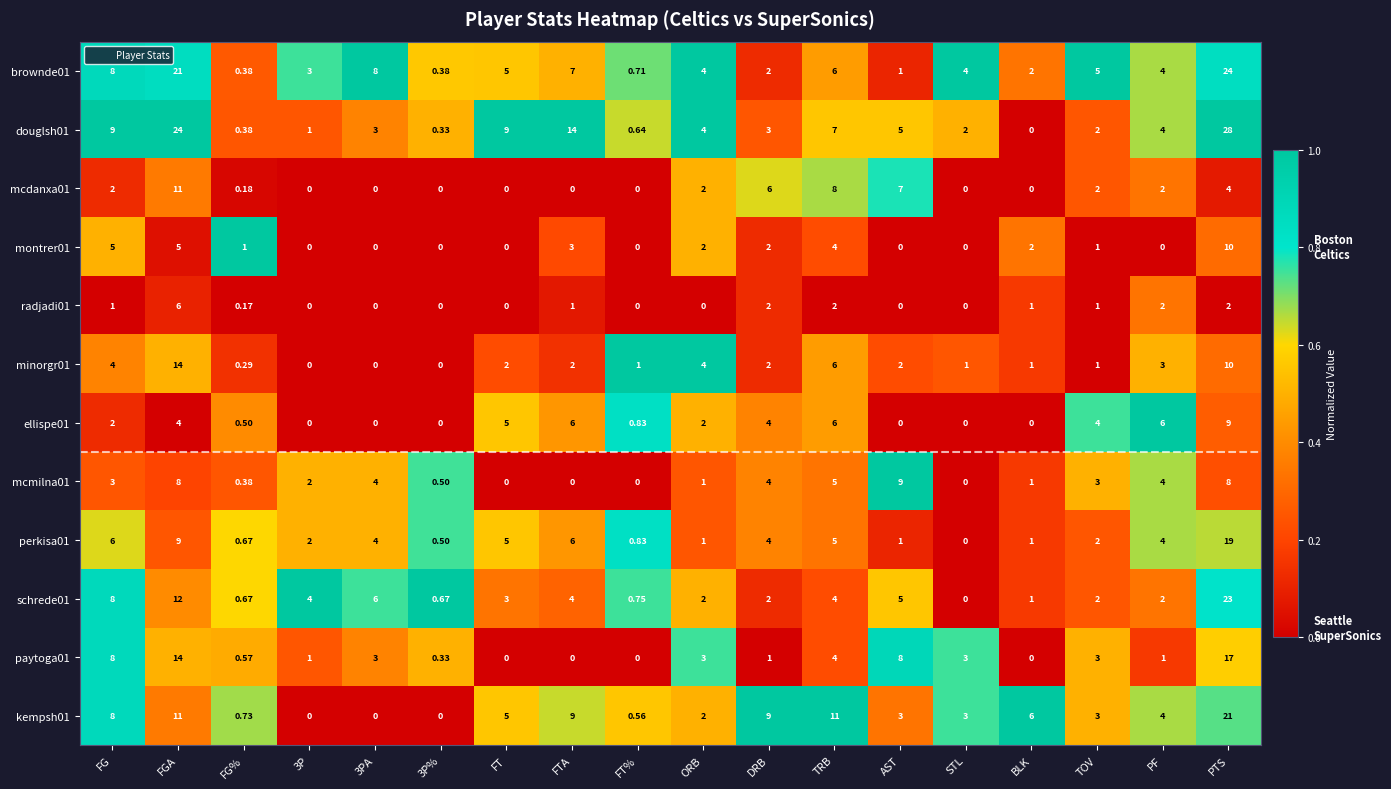

Is the value of brownde01 at ORB greater than the value of kempsh01 at FG?

No